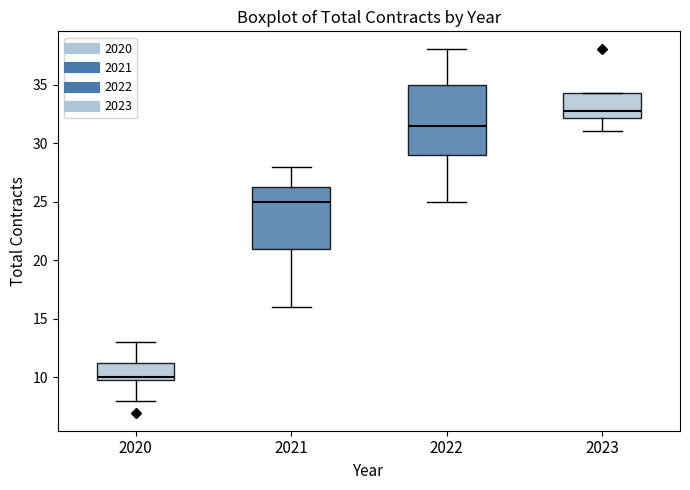

Where is the lower edge of the box at x = 2020 on the y-axis? The values are not printed on the chart, so give them approximately, as read against the axis.

10.0